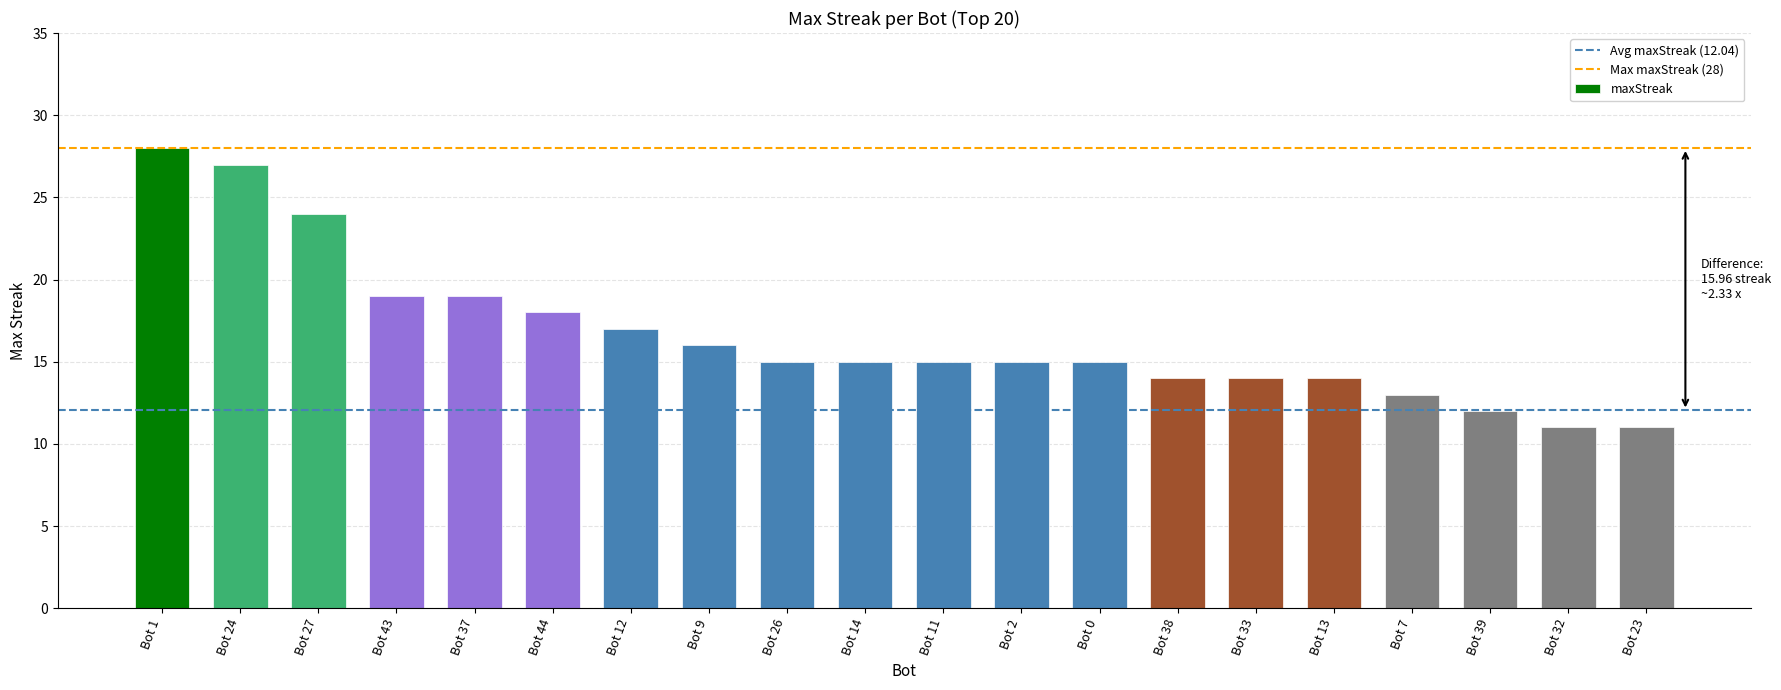

What is the minimum value shown in the chart?

11